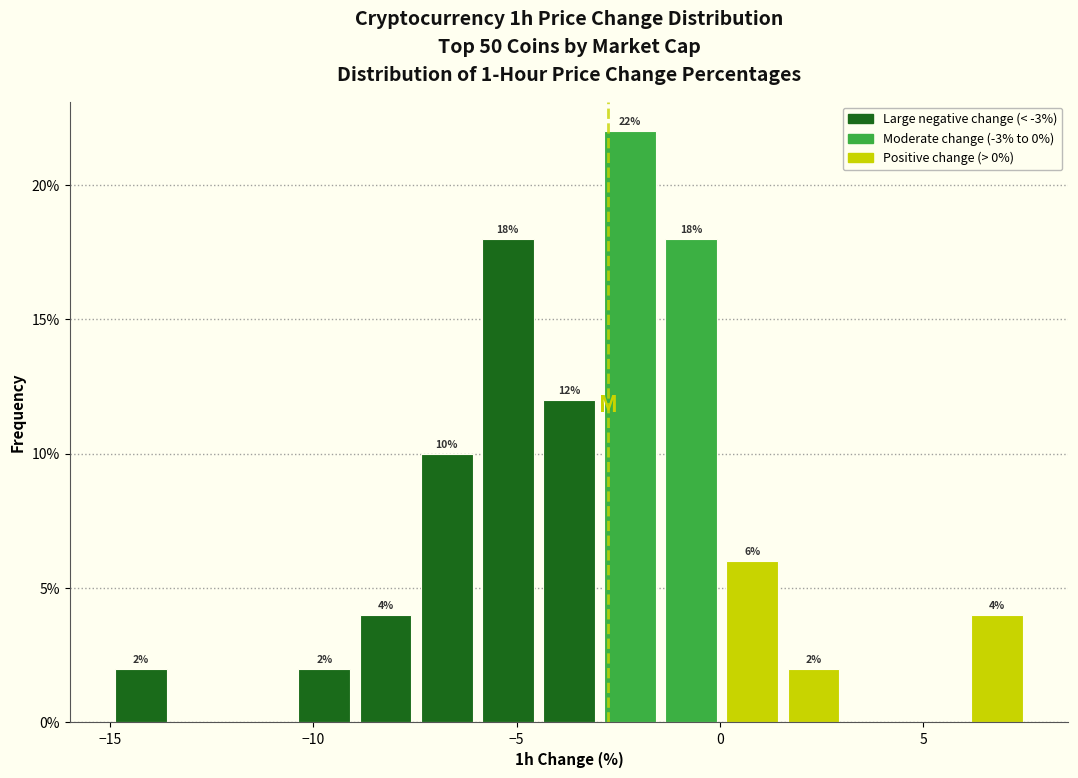

Read against the x-axis, roughly where is the centre of the tallest bar?

-2.0